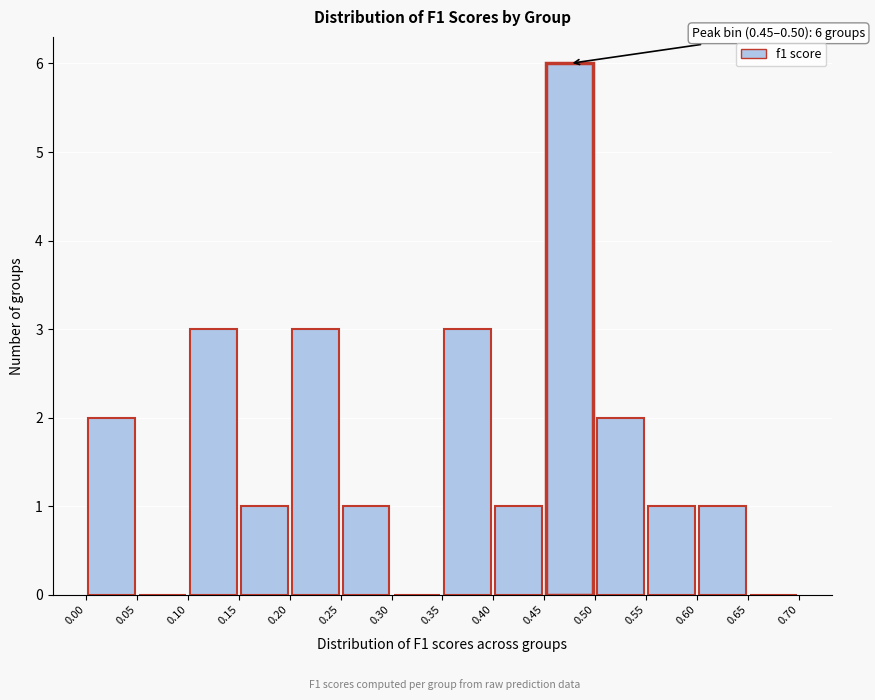

Which range on the x-axis has the tallest bar?

0.45 to 0.50